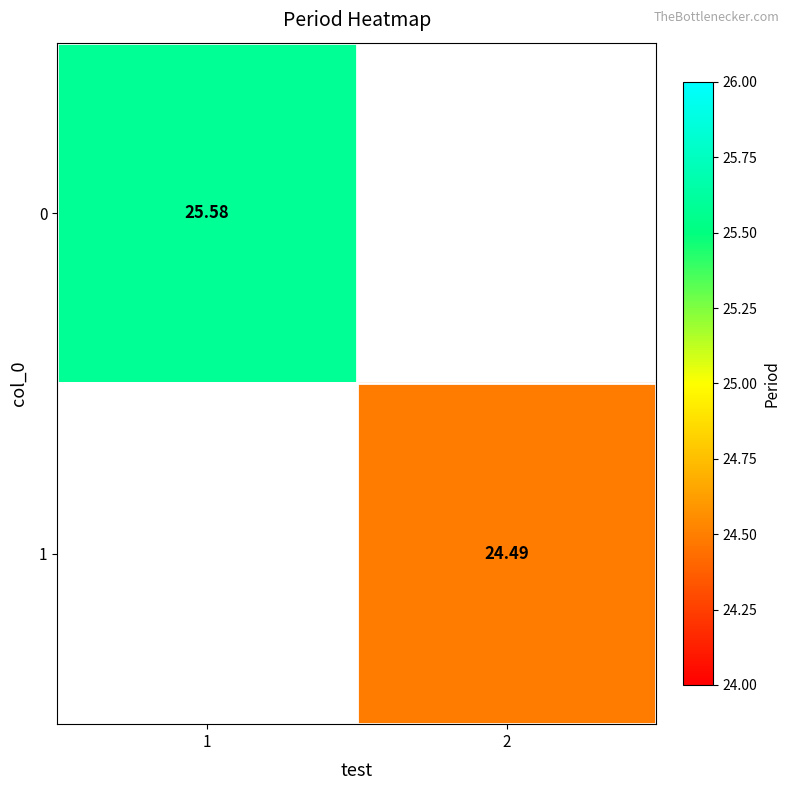

Is the value of 0 at 1 greater than the value of 1 at 2?

Yes